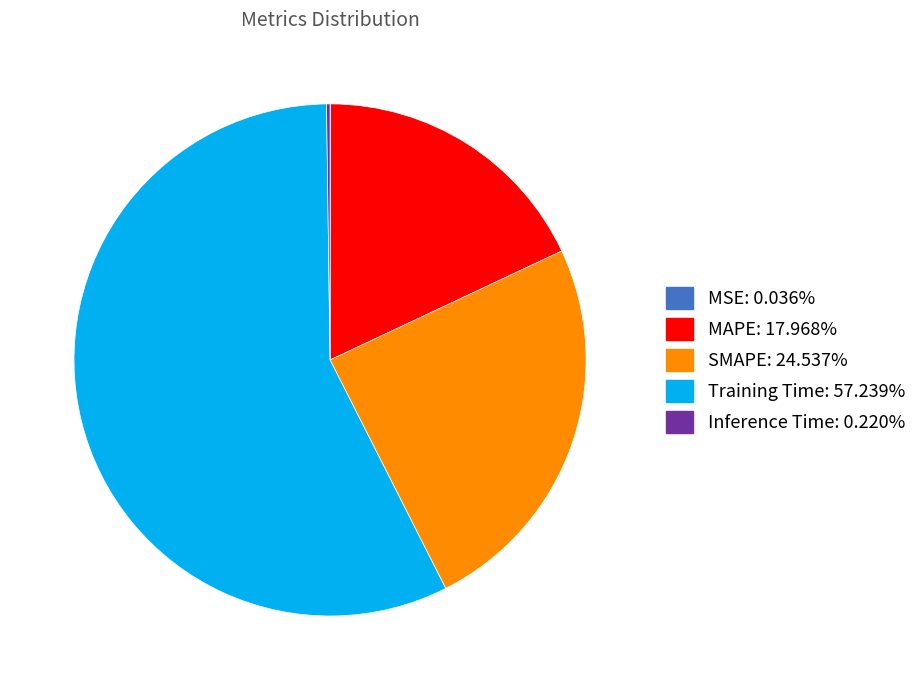

Combined, do MAPE and Training Time account for over 50%?

Yes